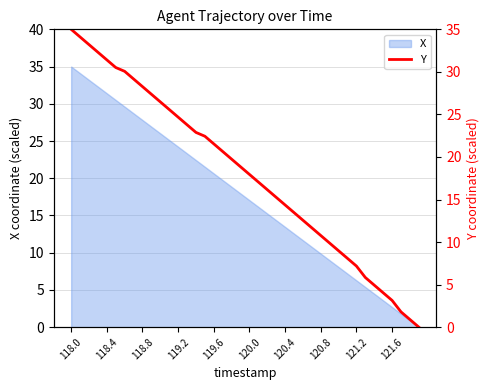

Is it true that the value at 119.6 is 21.5?

True